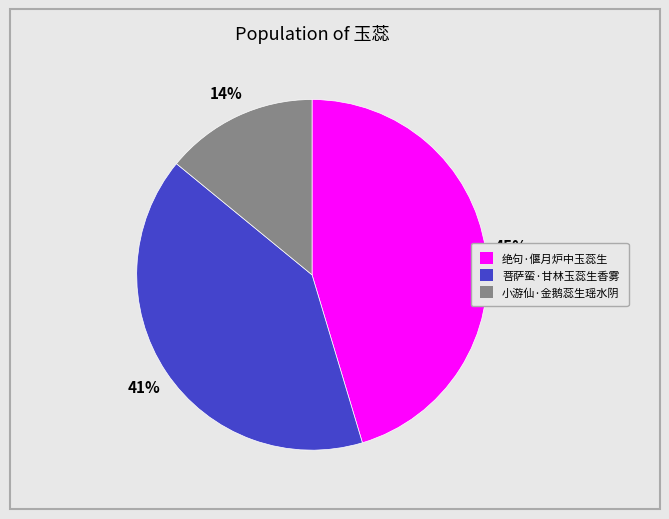

Between 菩萨蛮·甘林玉蕊生香雾 and 小游仙·金鹅蕊生瑶水阴, which is larger?

菩萨蛮·甘林玉蕊生香雾